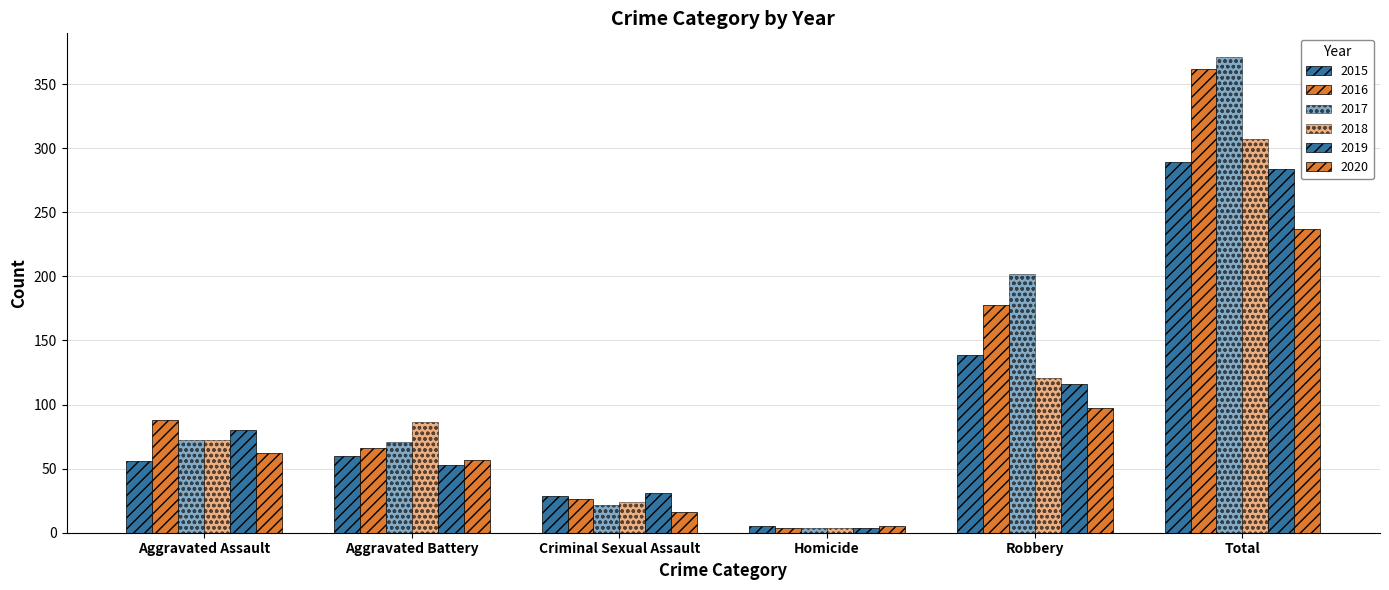

Which has a higher value, Criminal Sexual Assault or Robbery?

Robbery